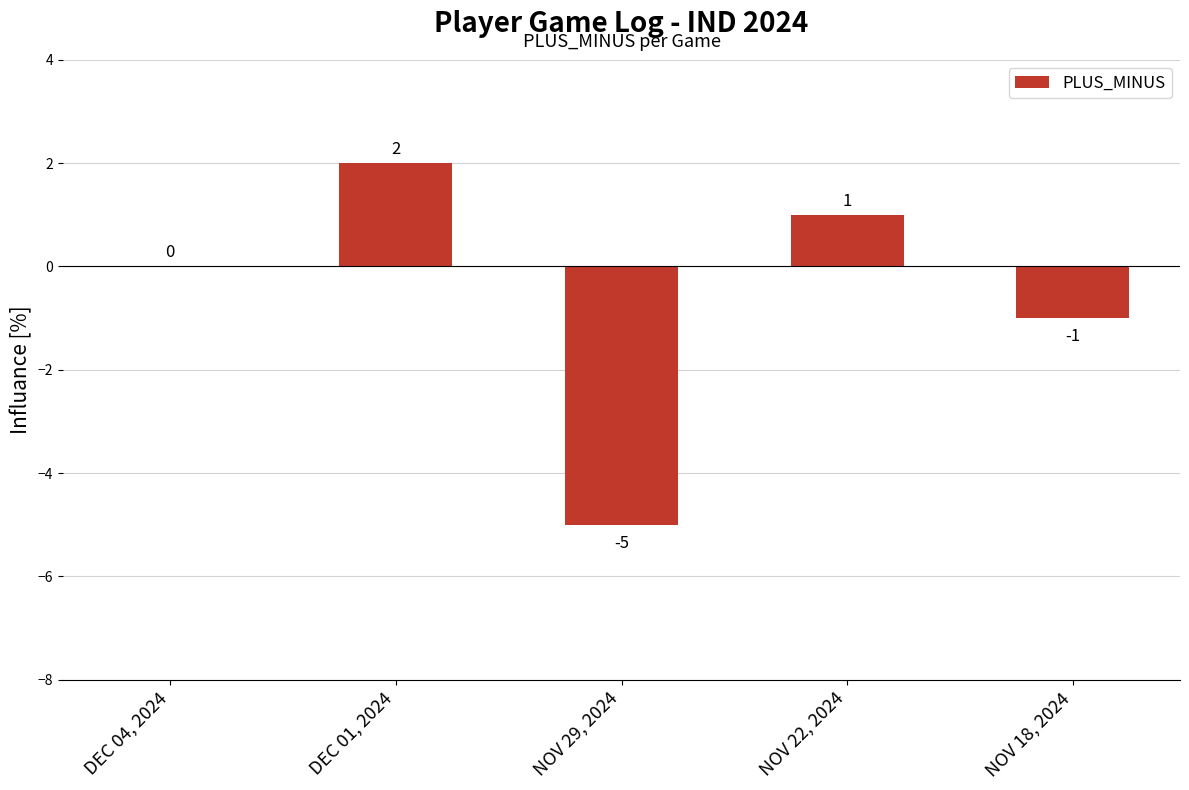

How many values are between -1 and 1?

3